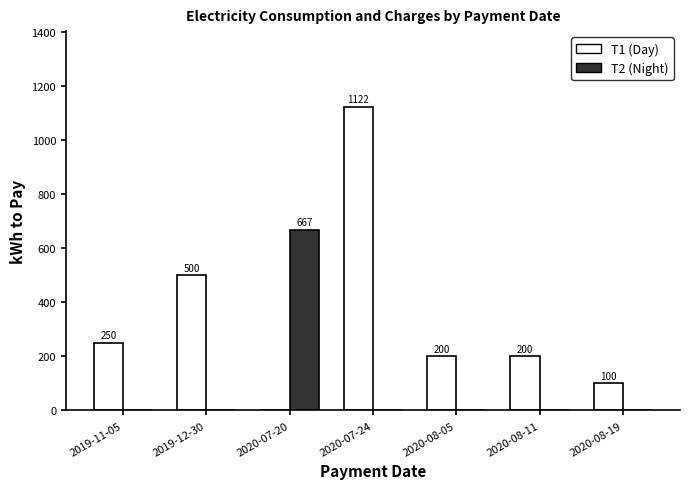

Which series has the widest spread of values?

T1 (Day)